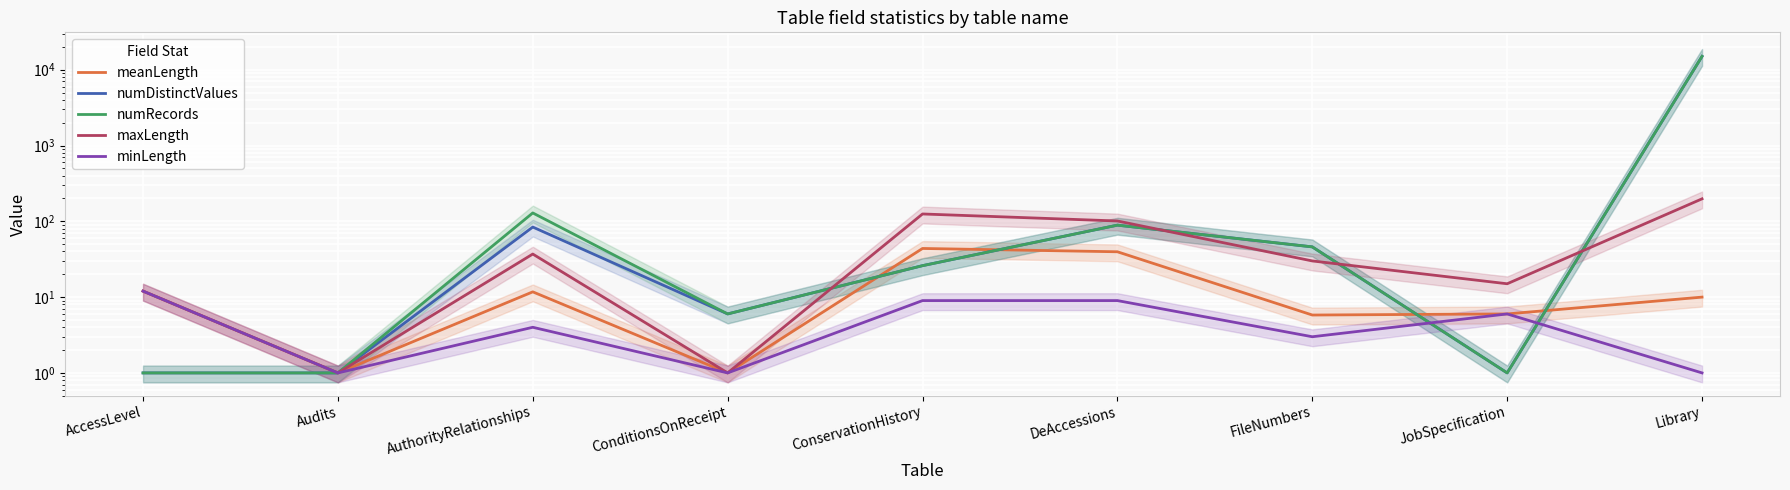

Which category has the lowest value in the meanLength series?

Audits